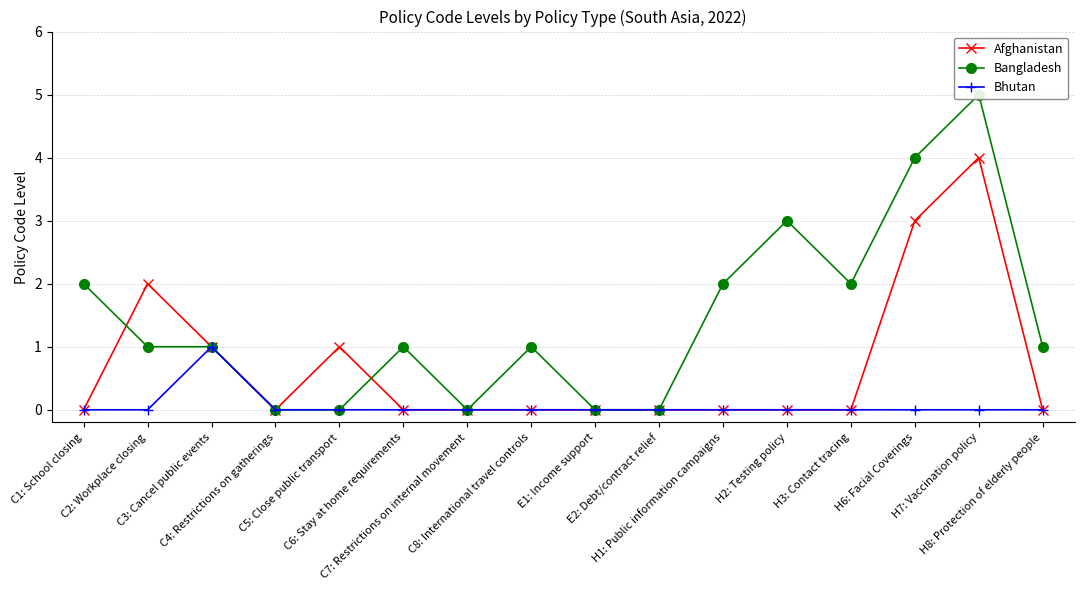

What position from the right is C6: Stay at home requirements?

11